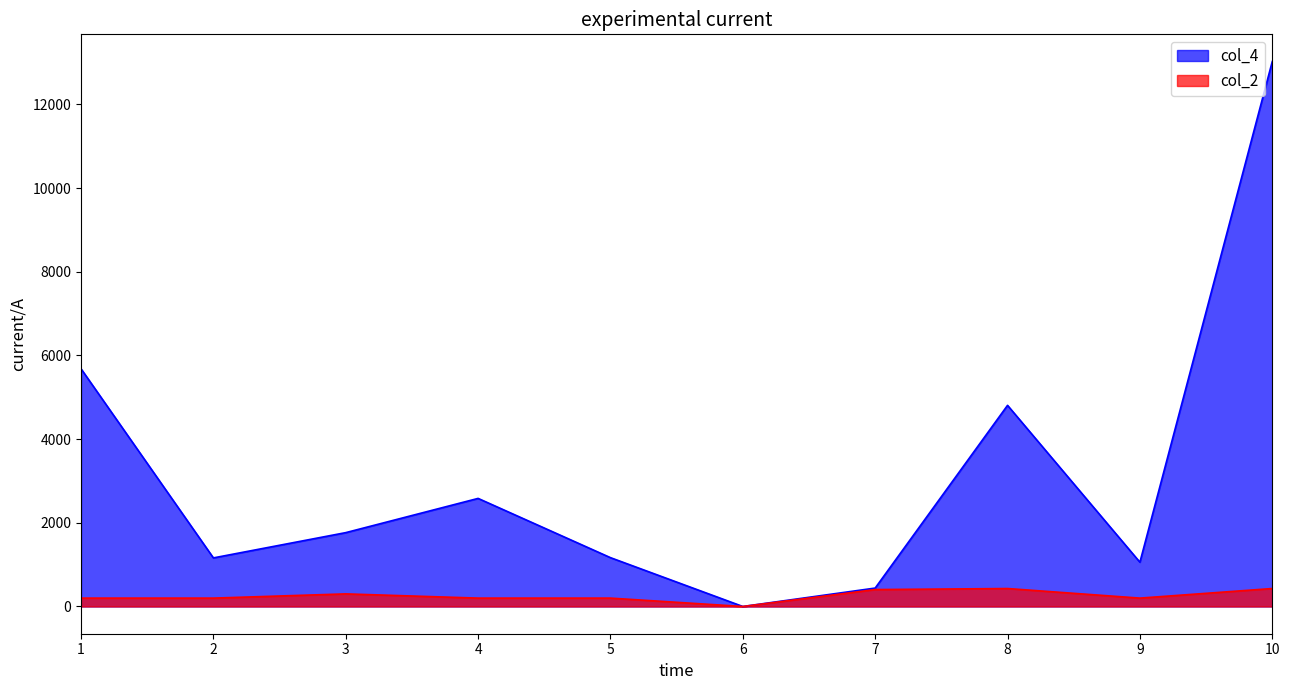

What is the difference between the highest and lowest values at 3?

1464